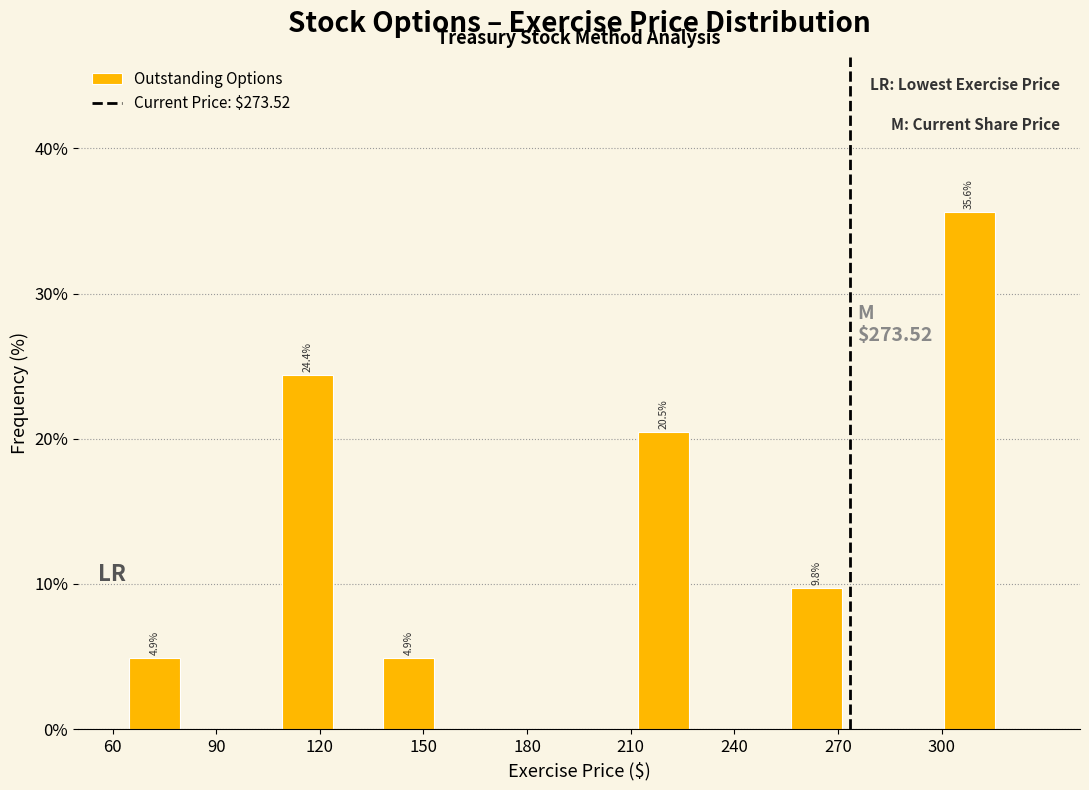

Around what value on the x-axis is the tallest bar? Give the approximate position of its centre, as read against the axis.

310